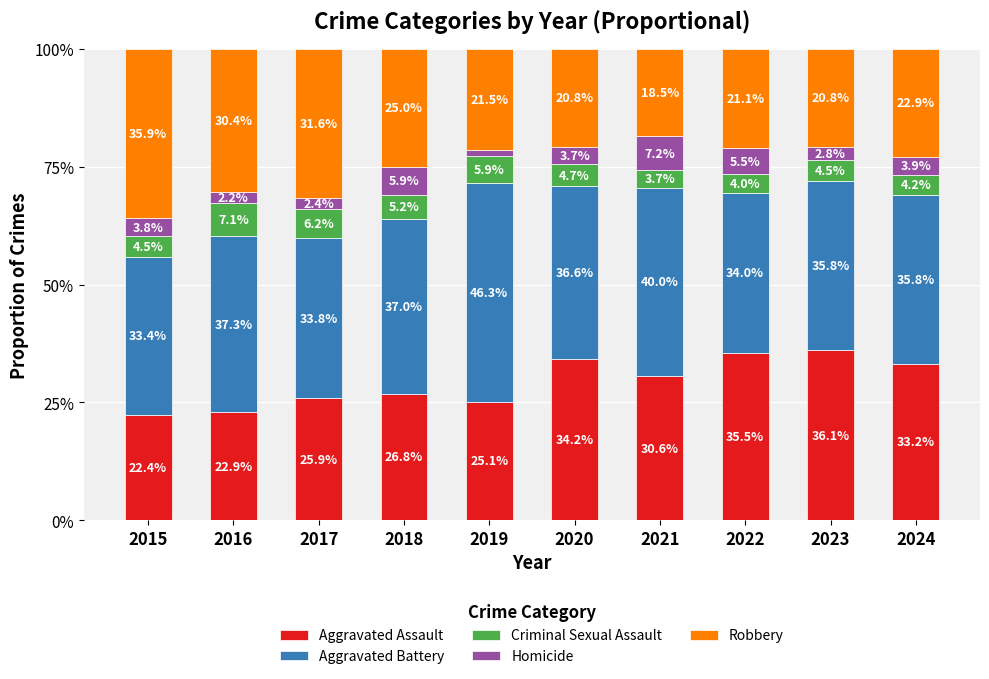

What is the minimum value for Aggravated Assault?

22.4